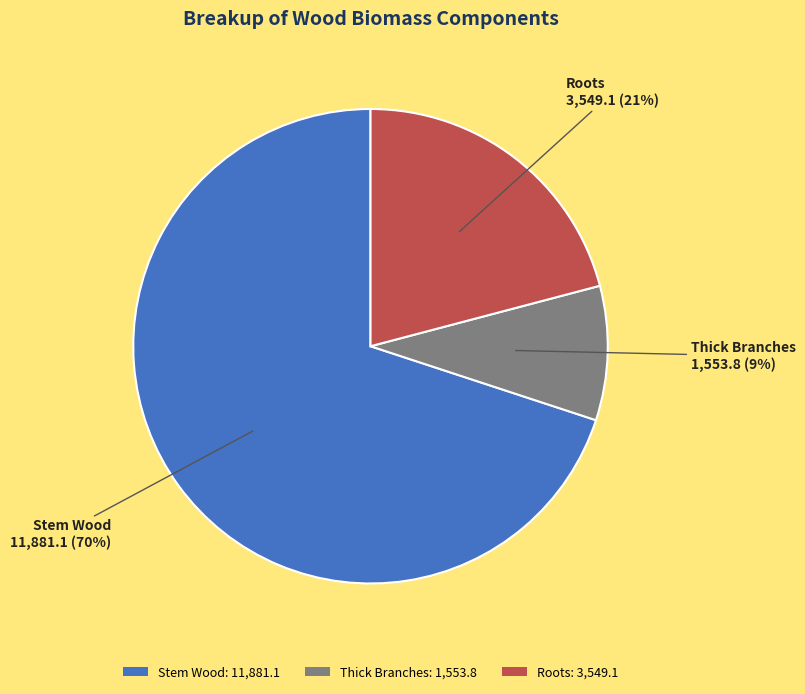

Which category has the biggest portion of the pie?

Stem Wood: 11,881.1